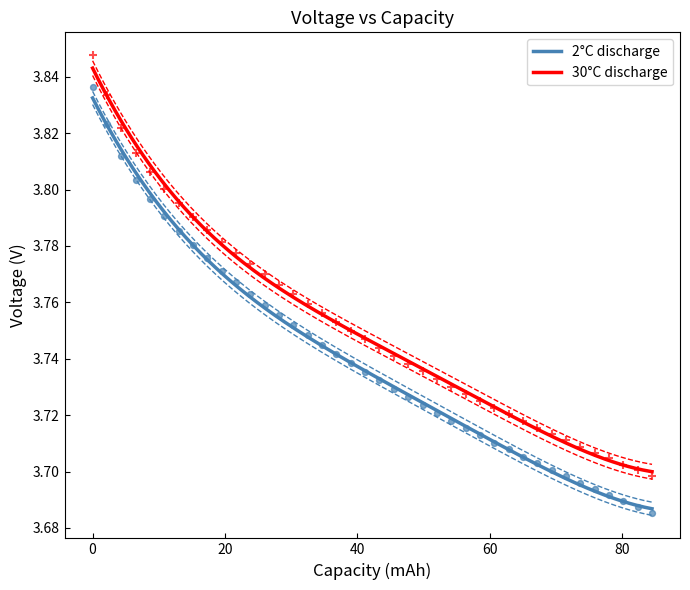

Which series contains the lowest Y value?

2°C discharge